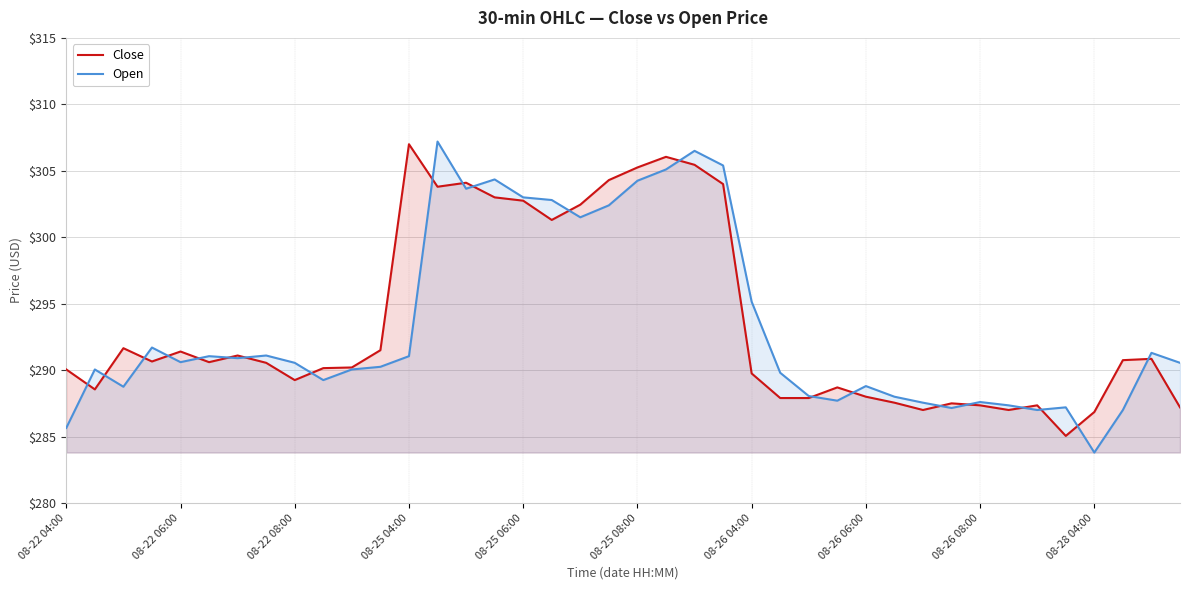

The value of Open at 08-25 04:00 is 518.4. True or false?

False